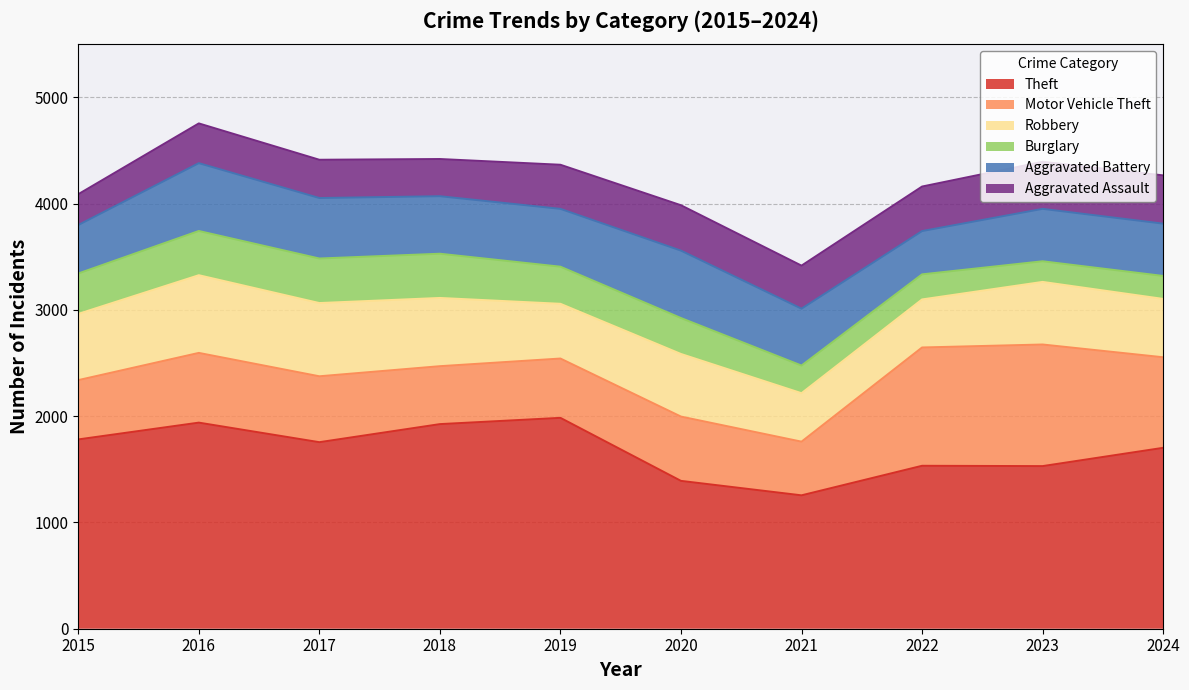

How many distinct data groups are displayed?

6